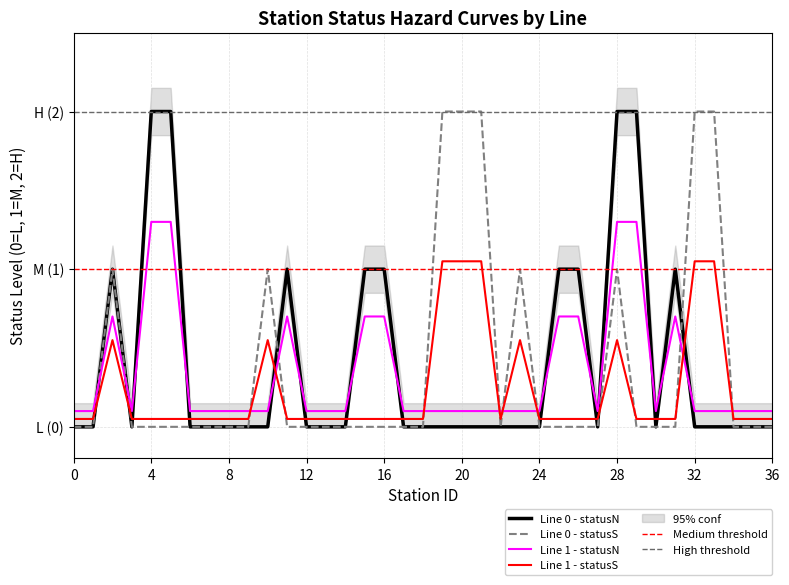

True or false: Line 1 - statusS and Line 0 - statusS cross at least once.

True